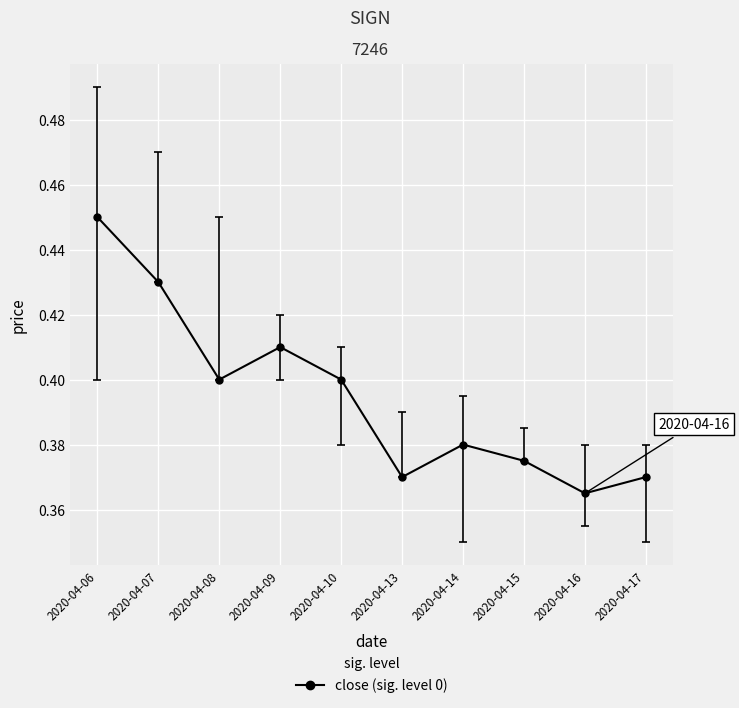

What is the sum of the values at 2020-04-08 and 2020-04-09?

0.8